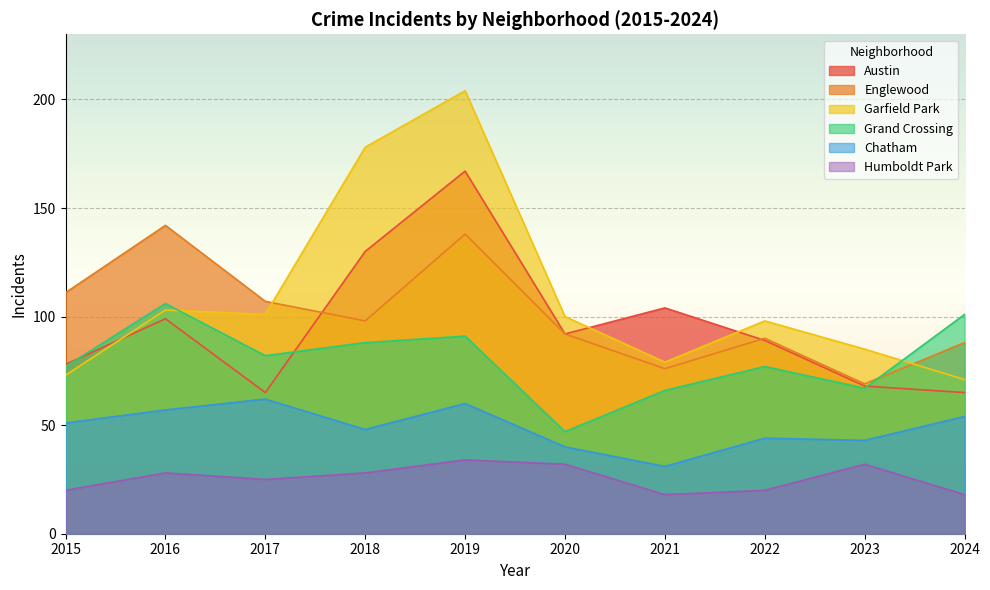

What is the value of the Austin point at the 9th from the left?

68